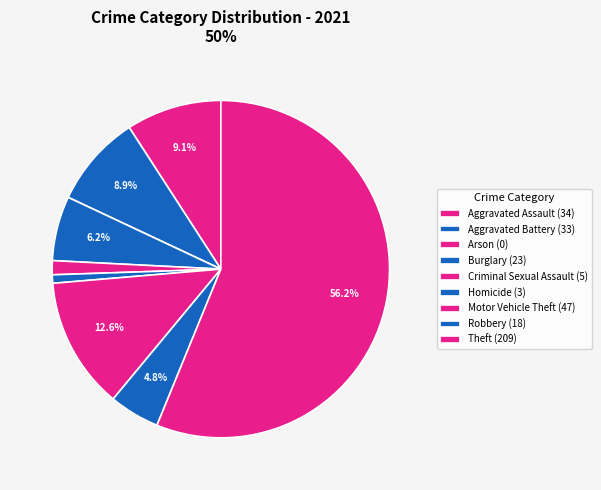

Which slice is the largest?

Theft